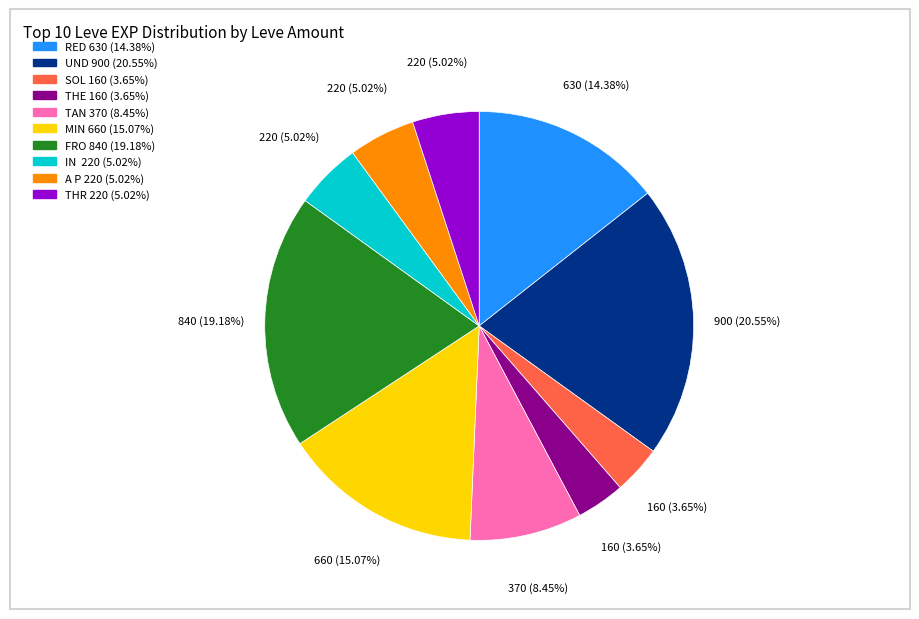

Does any single category account for the majority?

No